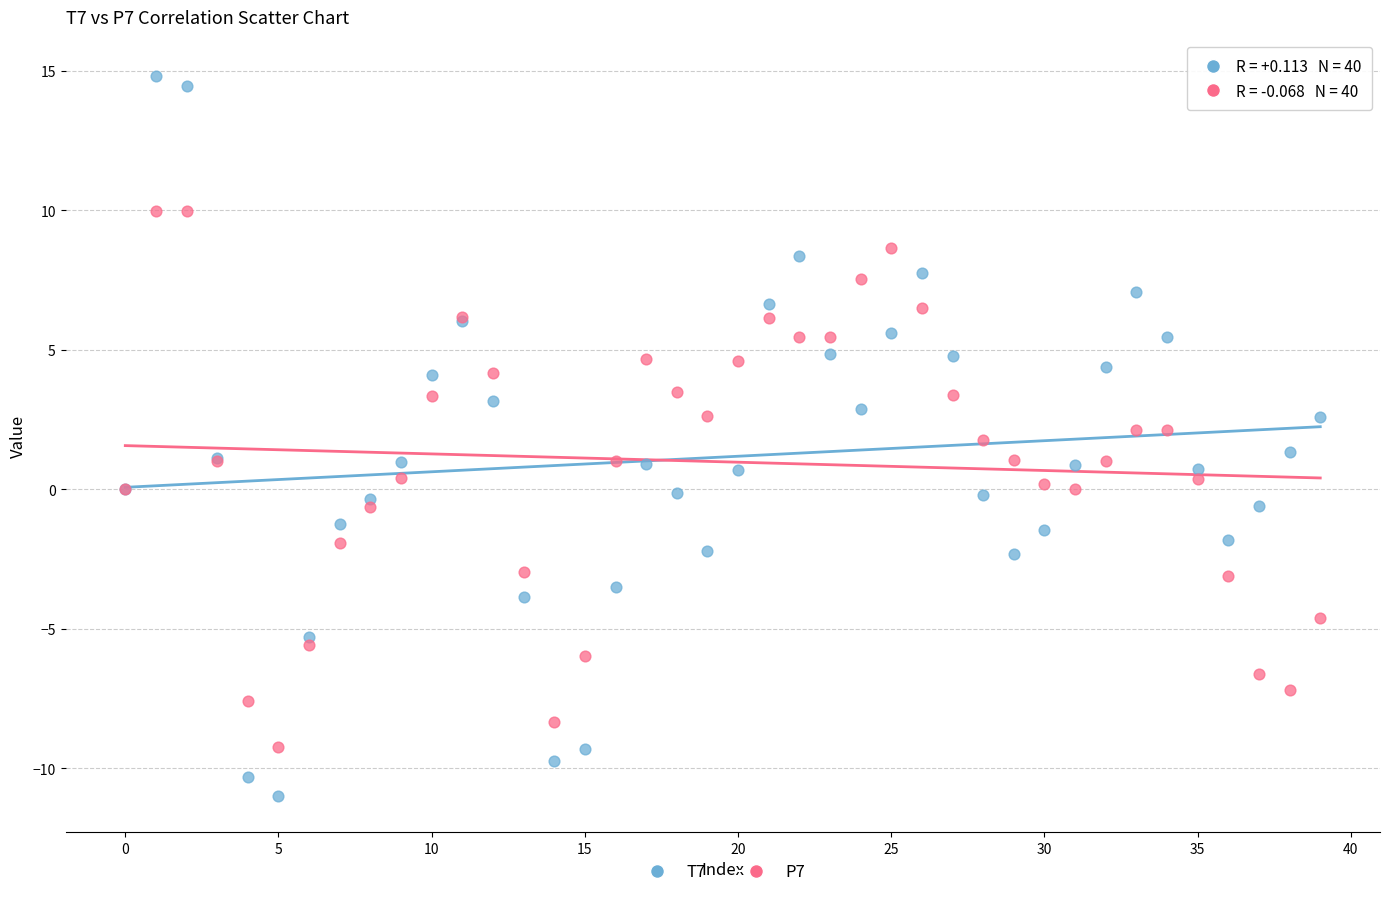

Which series reaches the minimum Y coordinate?

T7